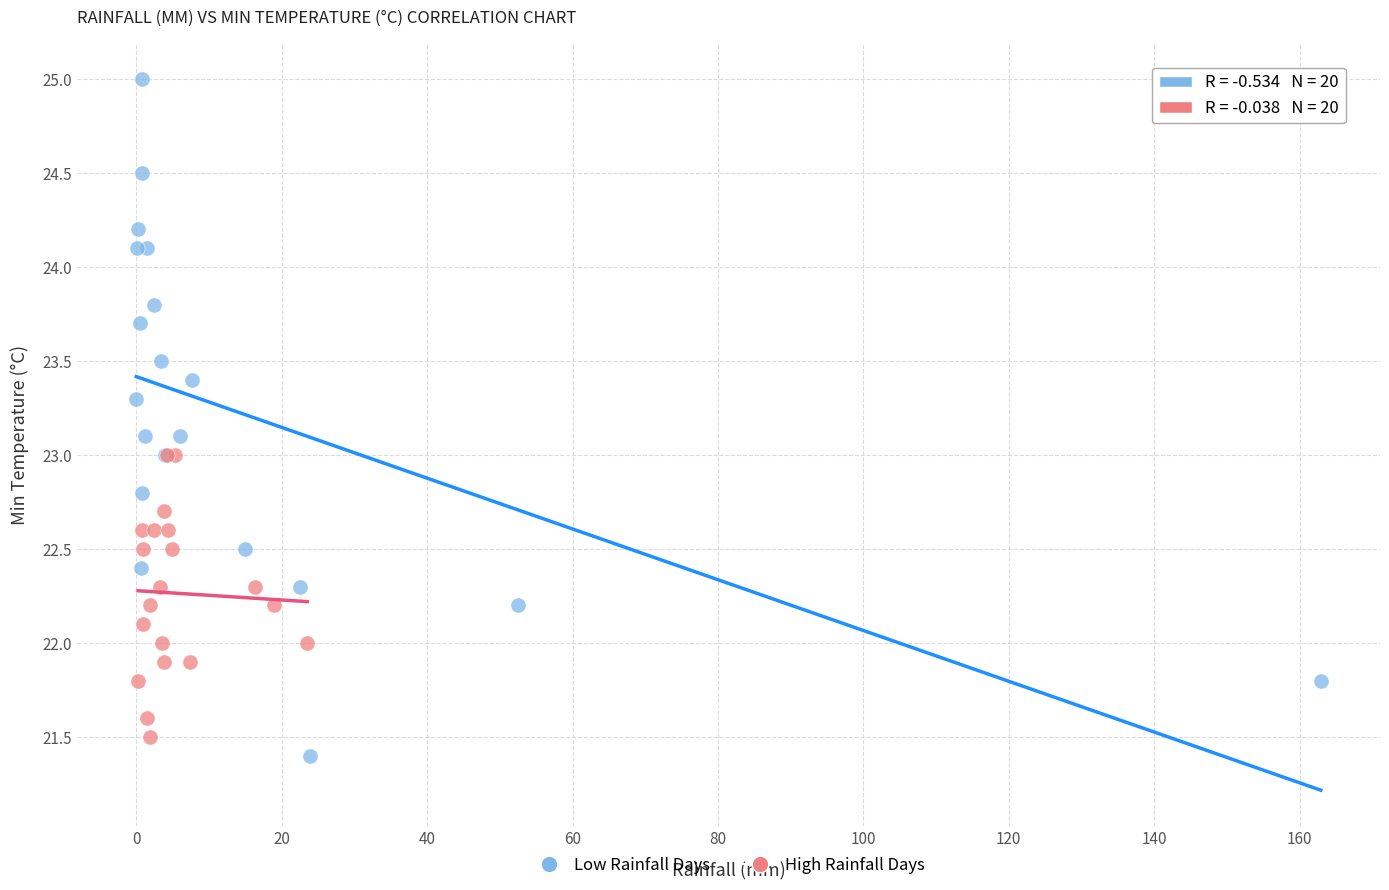

Which series contains the highest Y value?

Low Rainfall Days